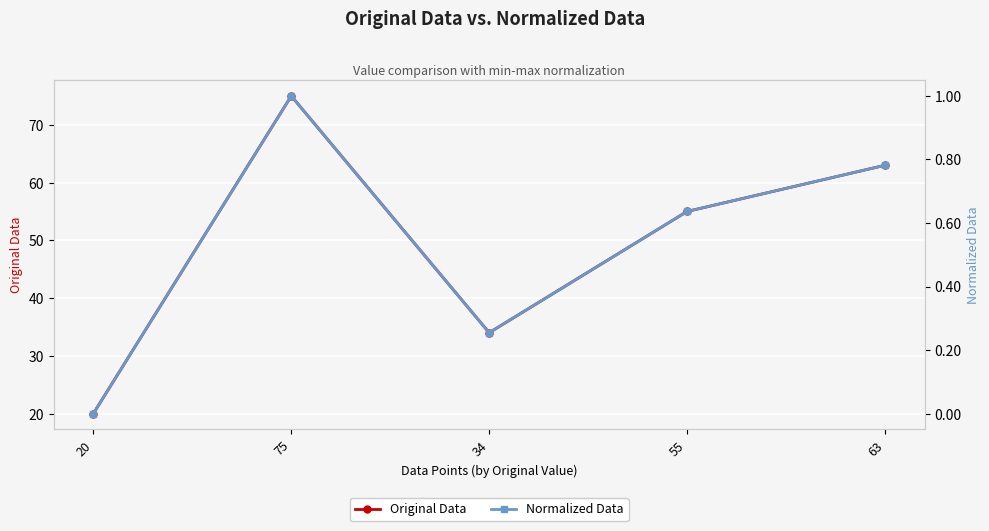

What is the difference between the Original Data values at 20 and 55?

35